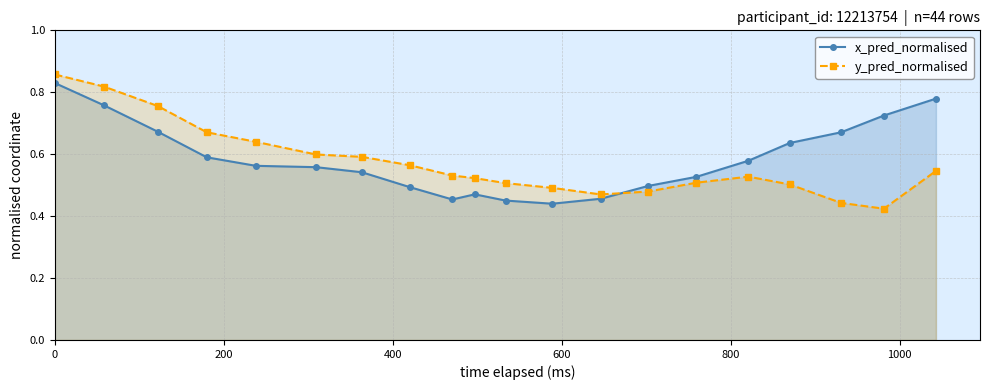

Which series has the largest range (max minus min)?

y_pred_normalised